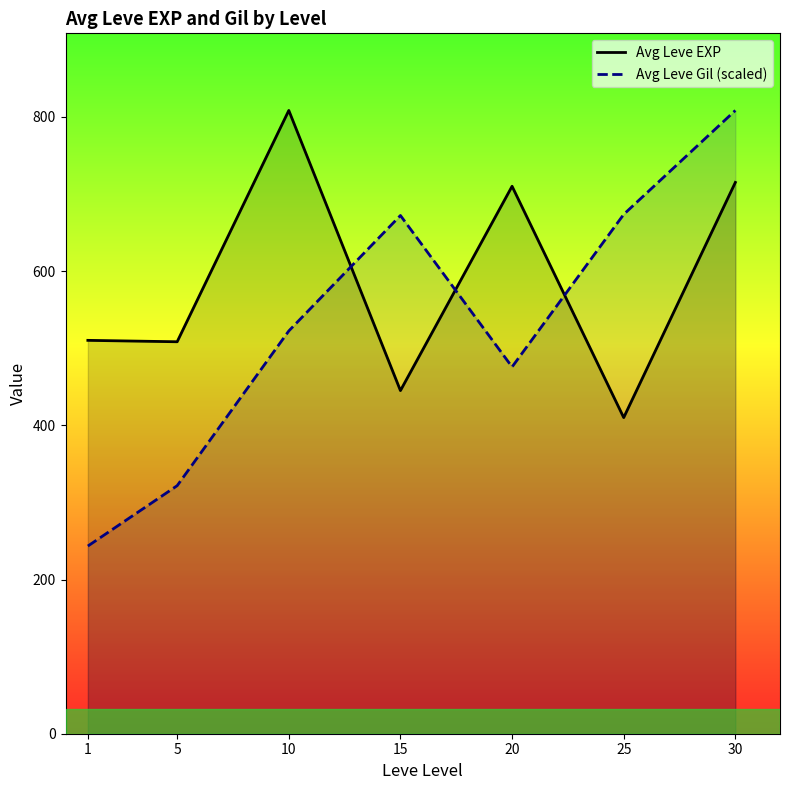

Is the value of Avg Leve Gil (scaled) at 5 greater than the value of Avg Leve EXP at 30?

No